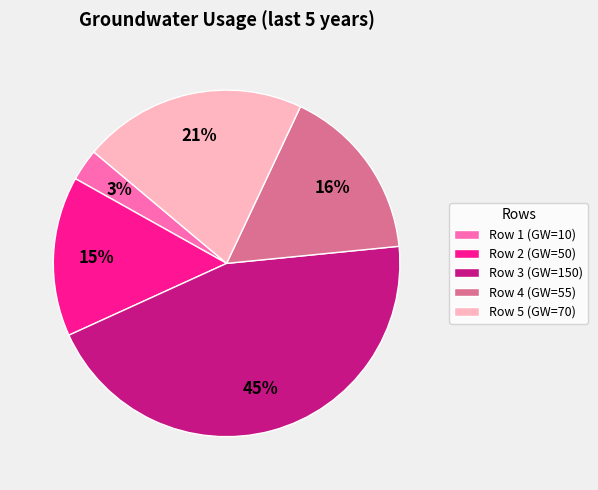

Combined, do Row 3 (GW=150) and Row 4 (GW=55) account for over 50%?

Yes